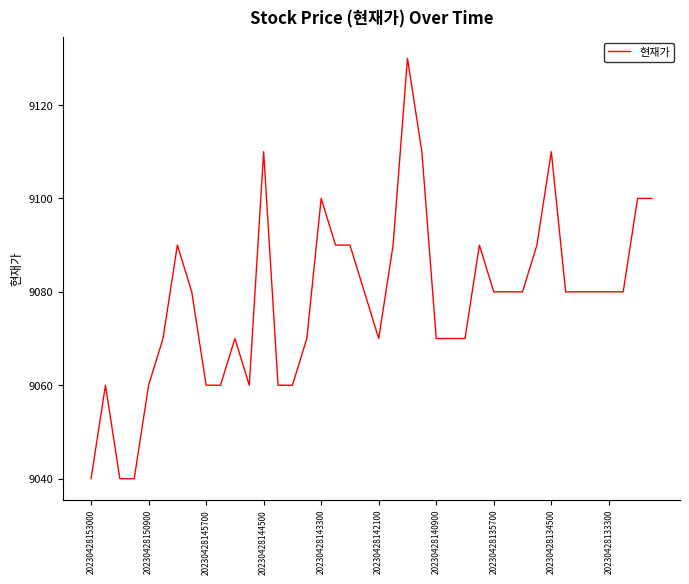

How many lines are shown in the chart?

1